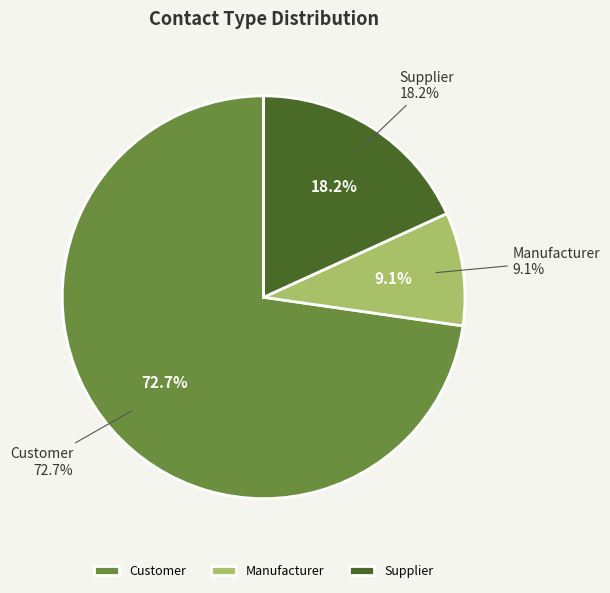

Count the number of slices in the pie.

3